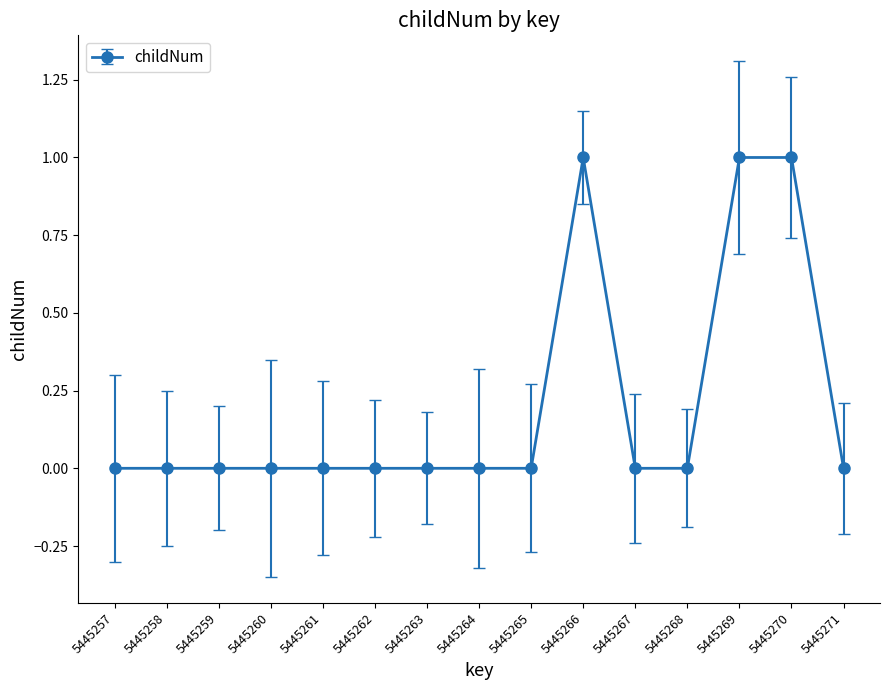

Between 5445271 and 5445266, which is larger?

5445266